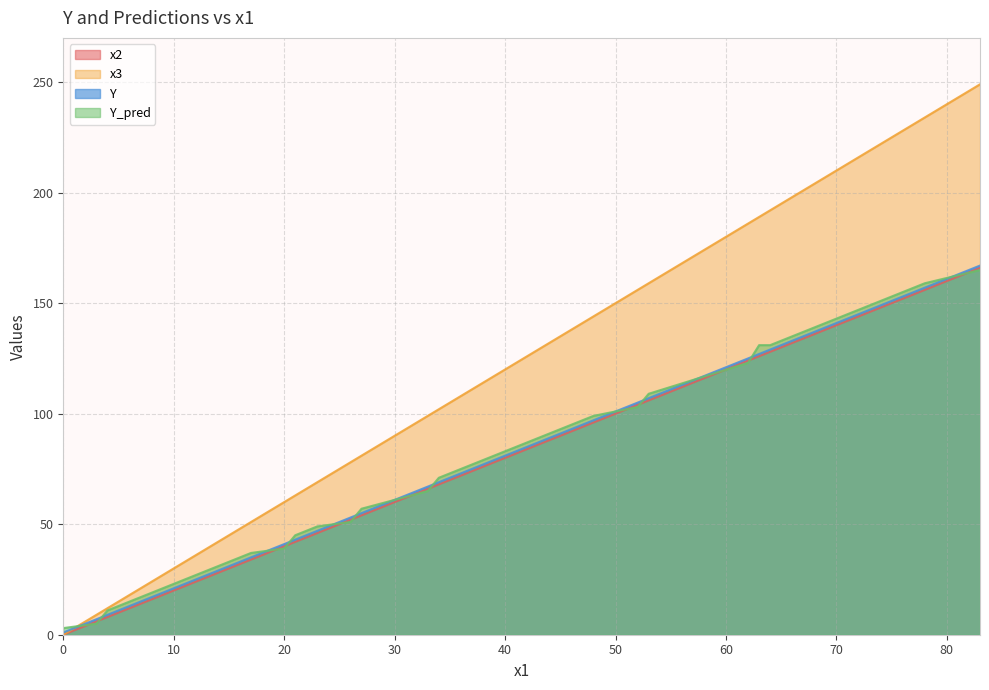

Which series has the largest total across all categories?

x3